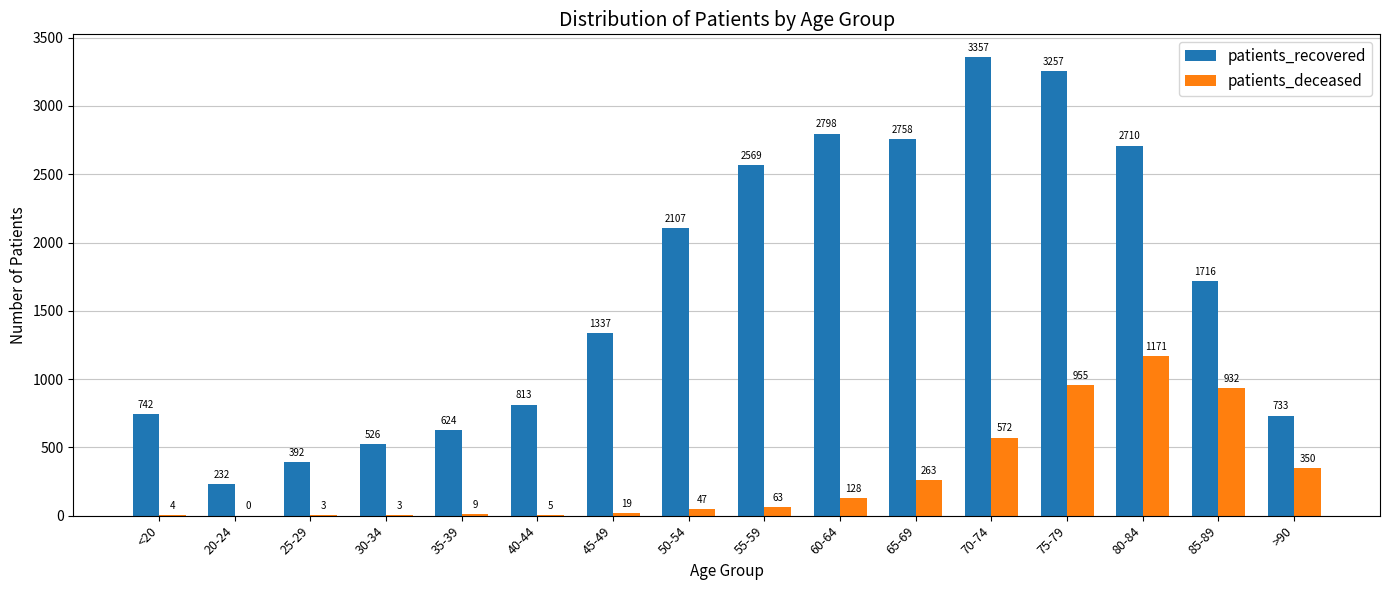

What is the sum of the patients_recovered values at 25-29 and 80-84?

3102